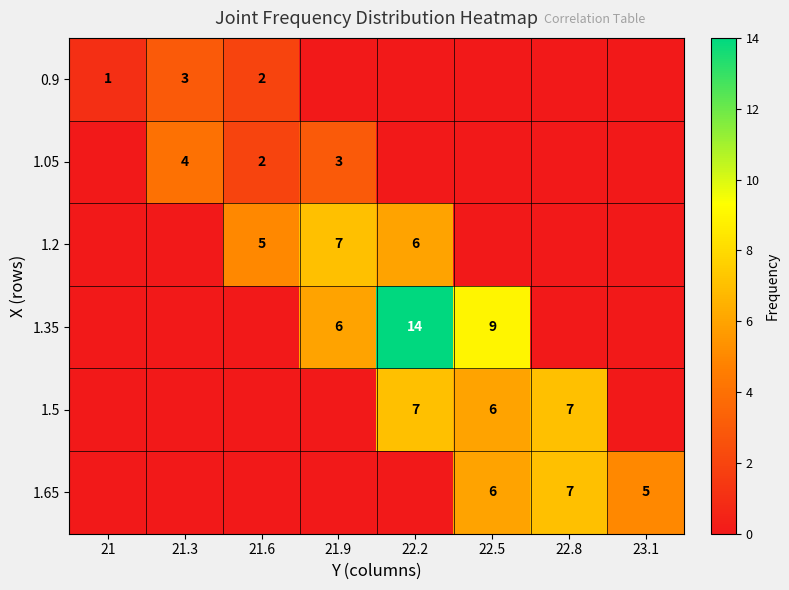

Which label corresponds to the smallest value in the chart?

21.9